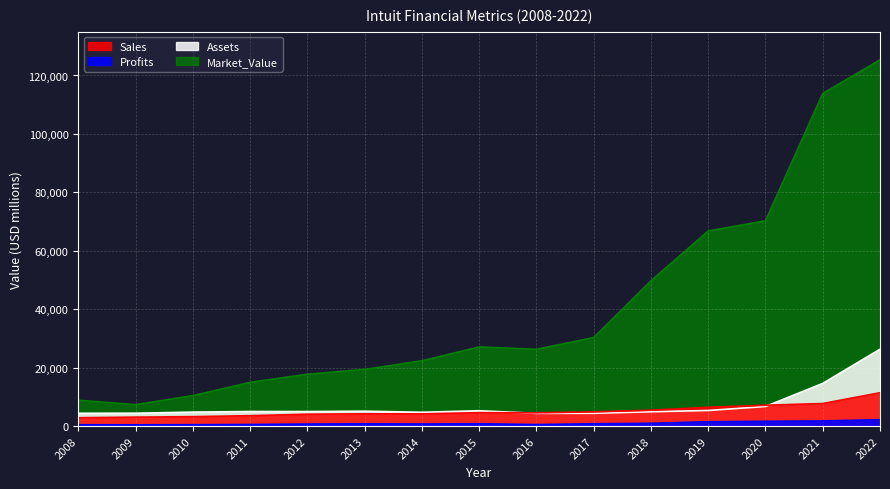

Where does the Market_Value series first go above 26280?

2015